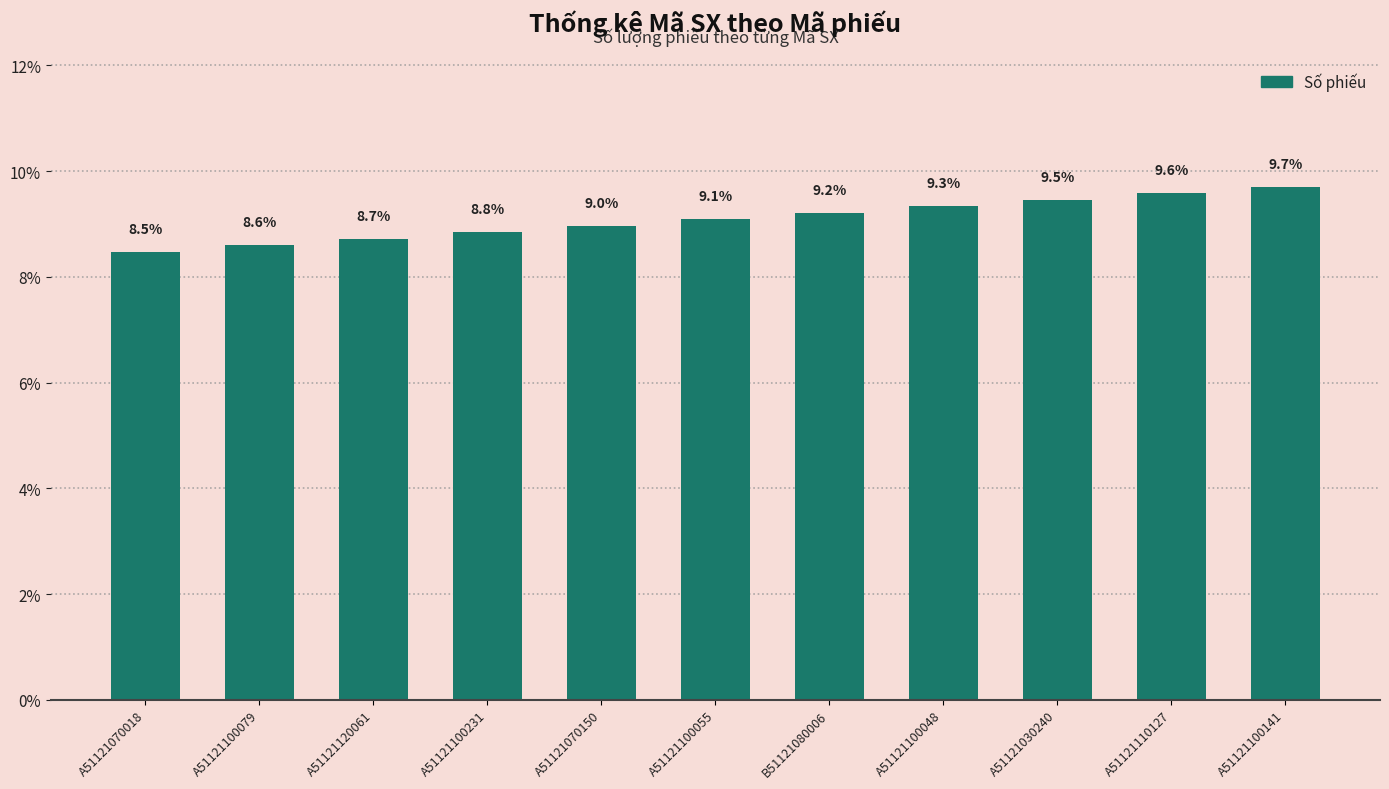

Is it true that the value at A51121100141 is 15.8?

False